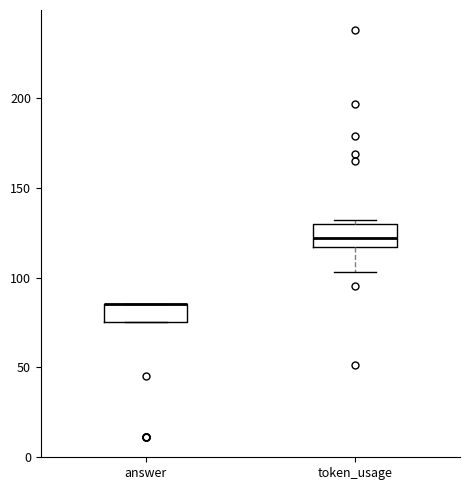

Reading left to right, read every box against the y-axis: the position of its median line, the range the box covers, and the ends of its whiskers. The values are not printed on the chart, so give them approximately, as read against the axis.

answer: median 85 (drawn on the box's upper edge), box 75 to 85, whiskers 75 to 85
token_usage: median 120, box 115 to 130, whiskers 105 to 130 (just above the box's upper edge)